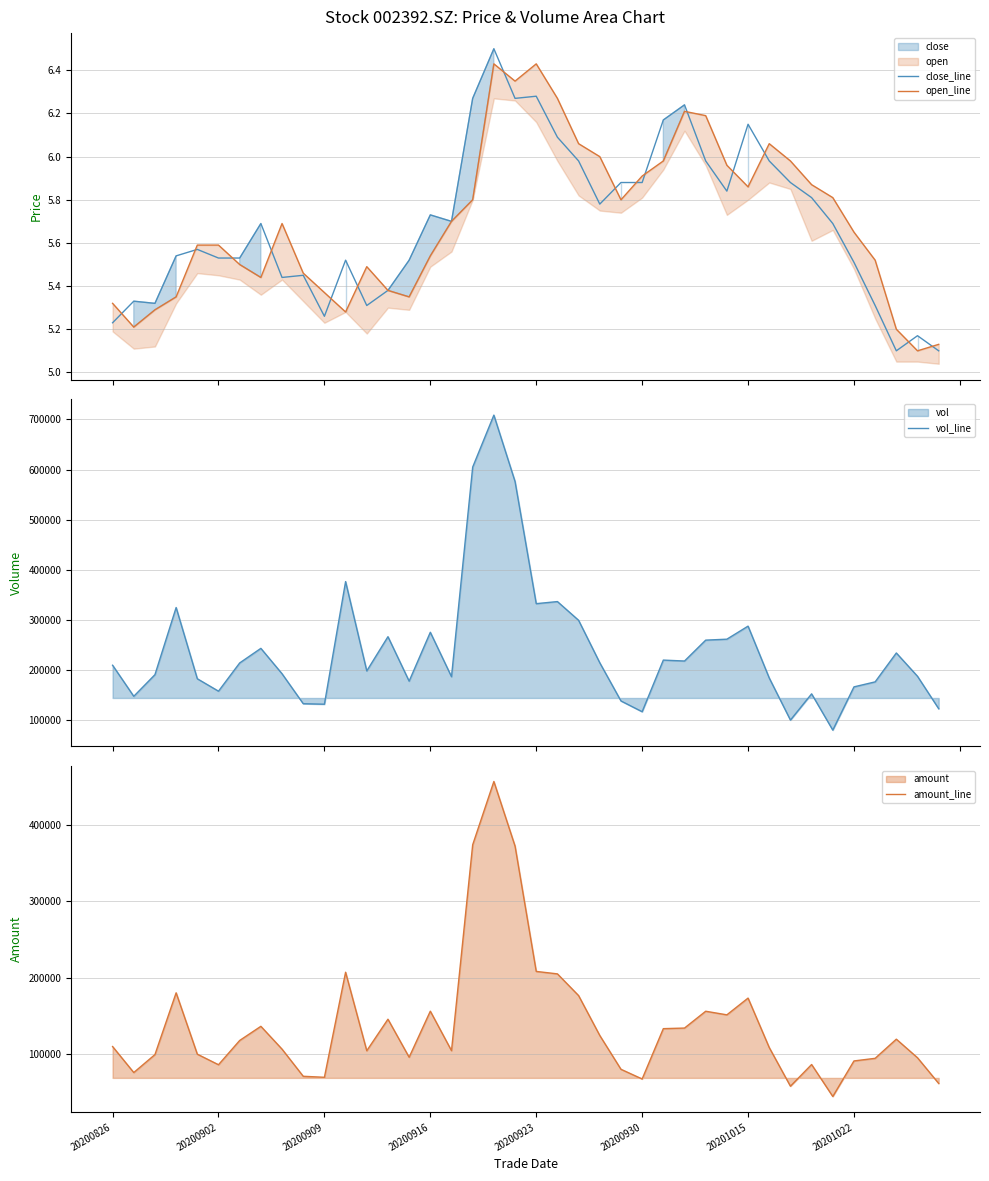

True or false: open_line and amount_line intersect in this chart.

False